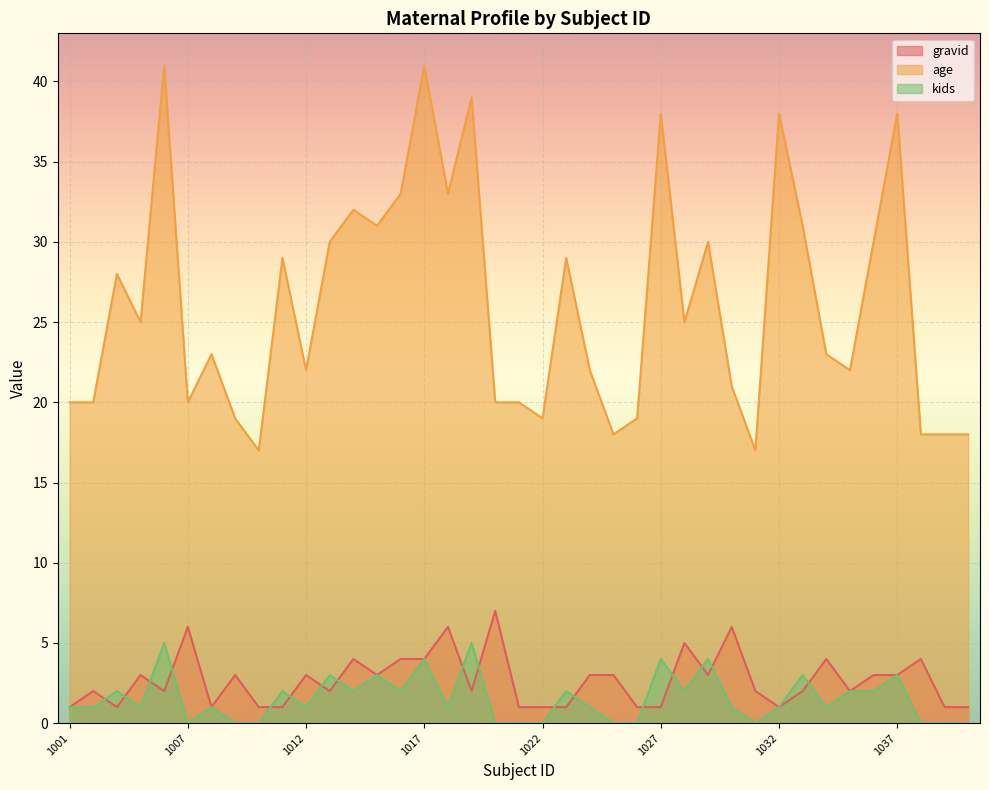

Rank the series by their maximum value, from highest to lowest.

age, gravid, kids